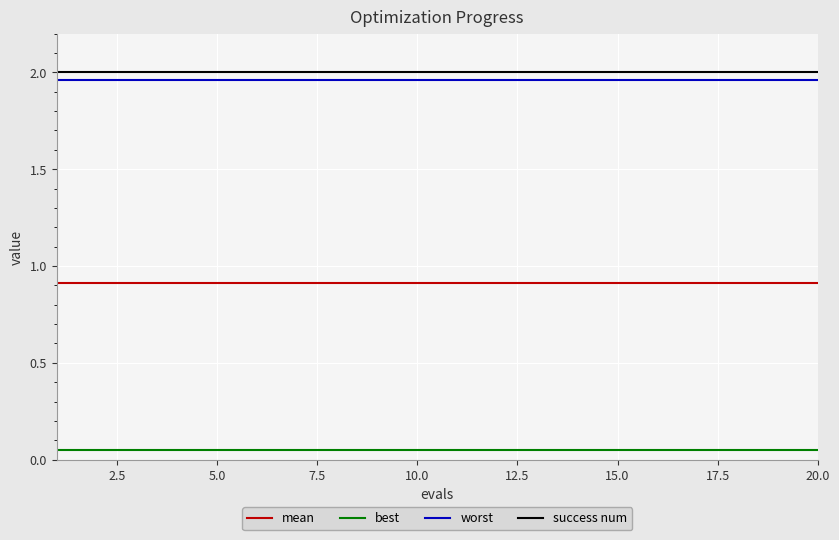

True or false: worst and success num cross at least once.

False